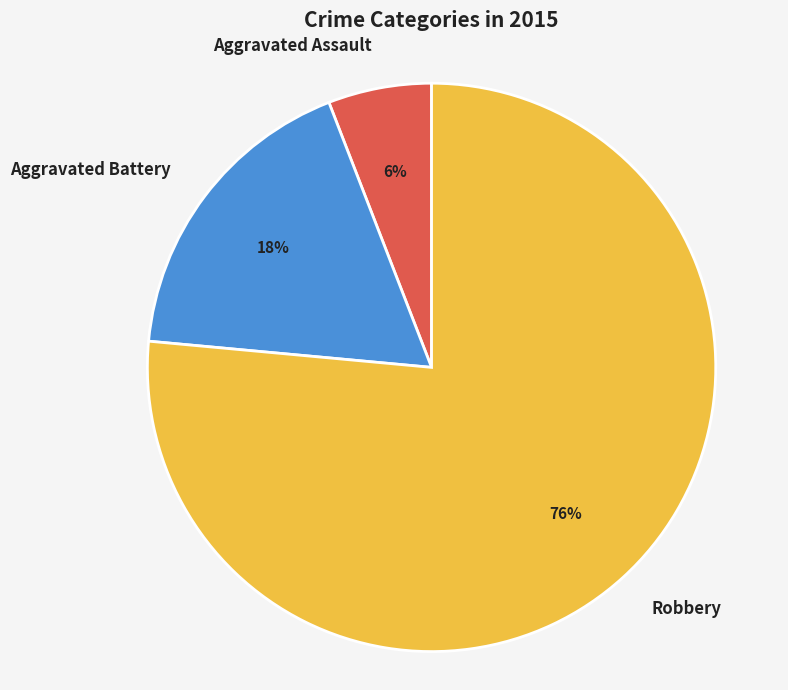

What percentage is the Aggravated Battery slice, to the nearest percent?

18%